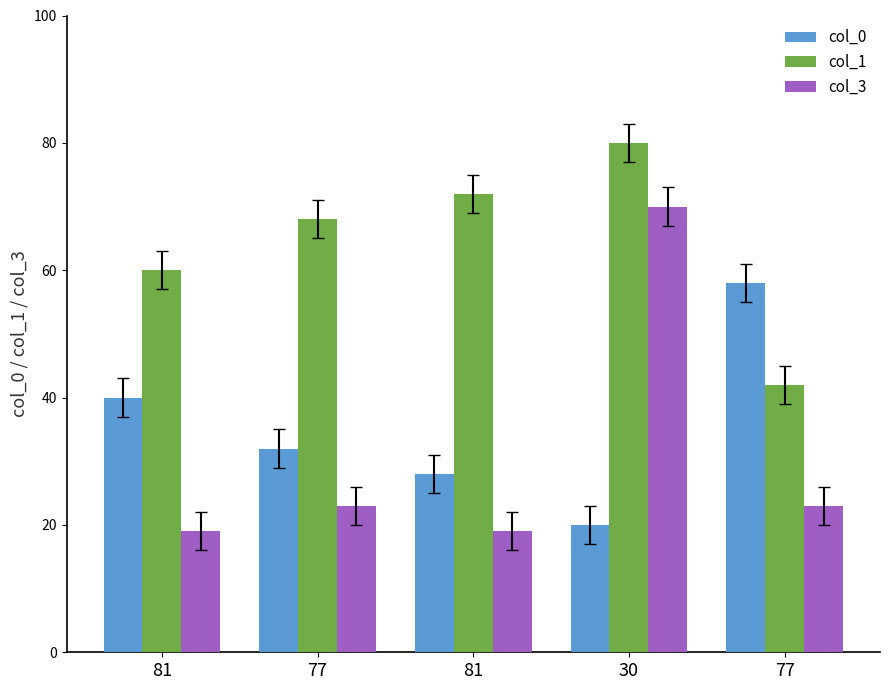

How many values in the col_3 series are below 23?

2